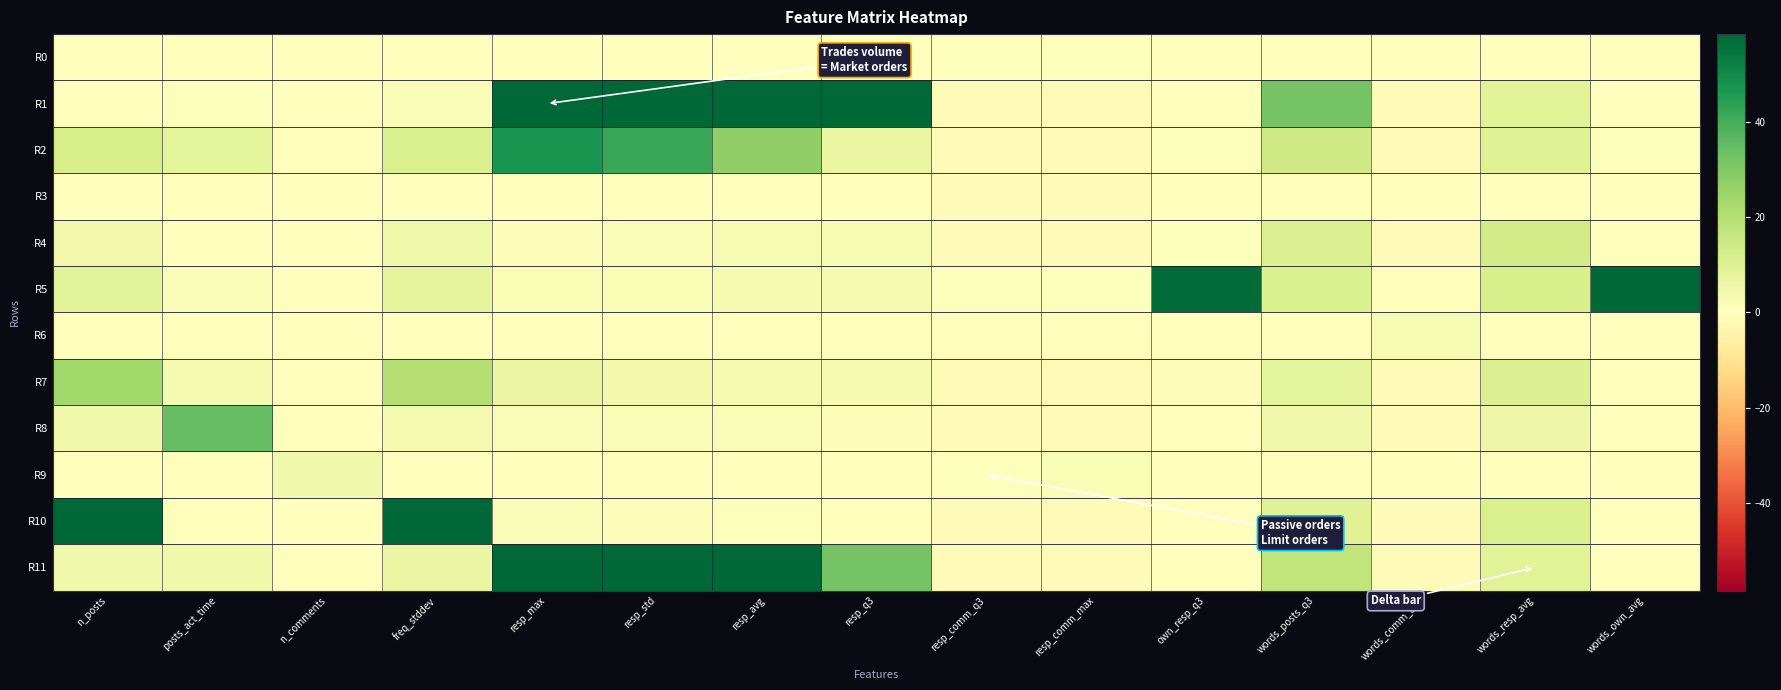

What is the spread (max minus min) of values at resp_max?

58.5